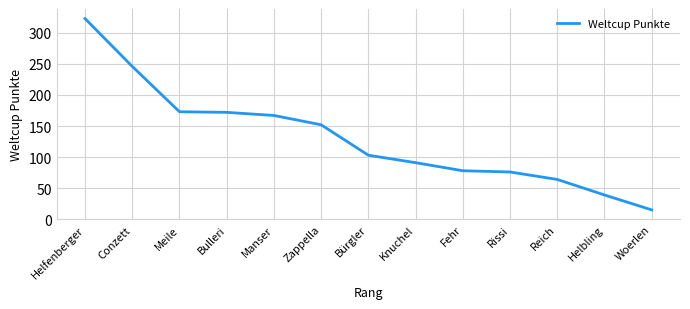

What is the average value?

131